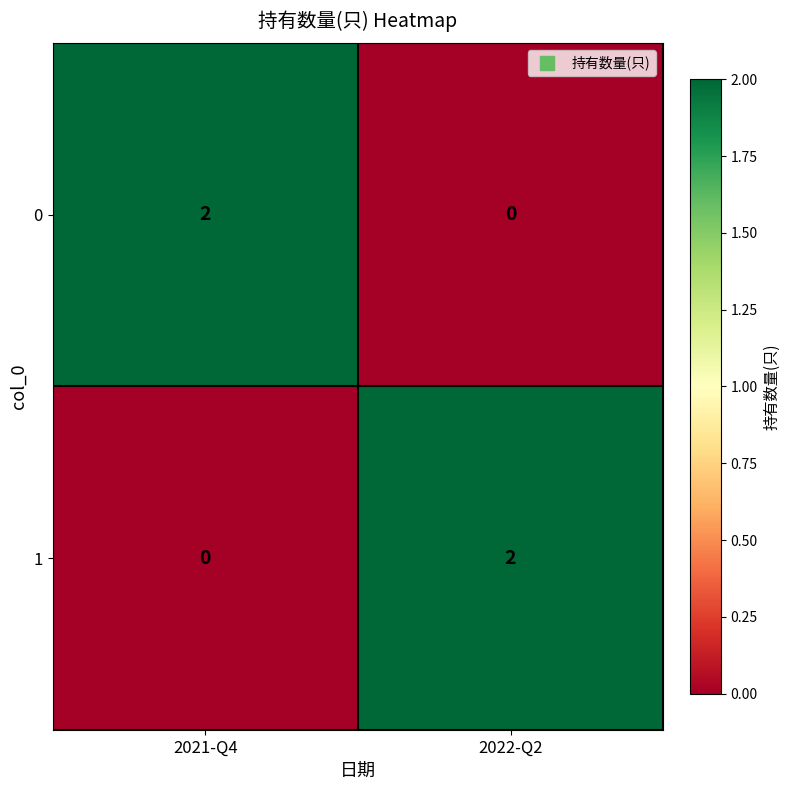

The value of 1 at 2021-Q4 is 0. True or false?

True